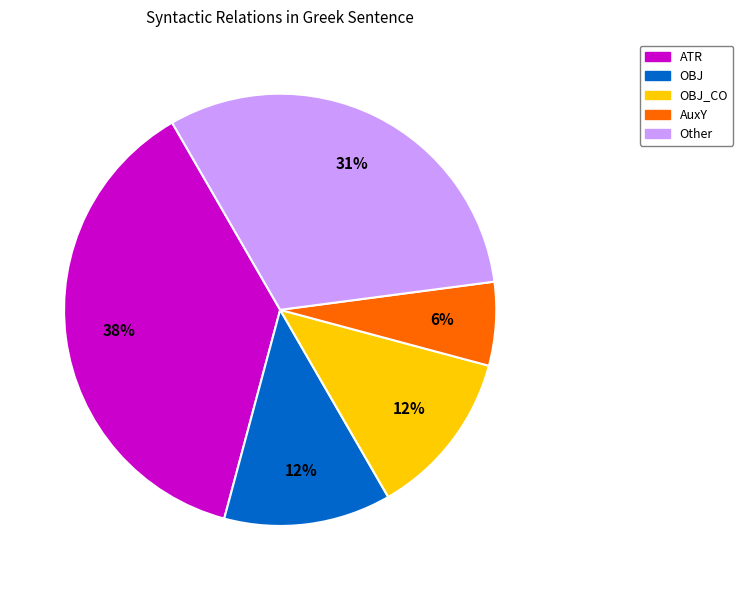

To the nearest percent, what portion does Other represent?

31%